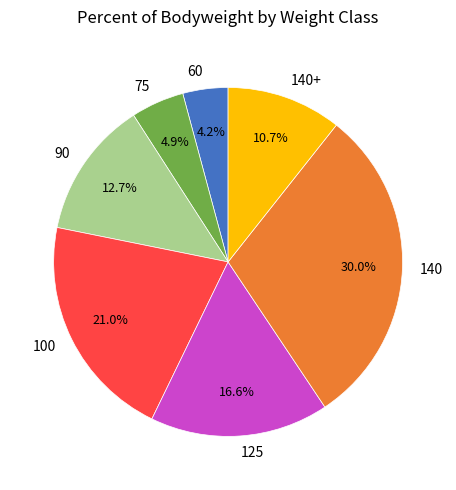

To the nearest percent, what portion does 90 represent?

13%